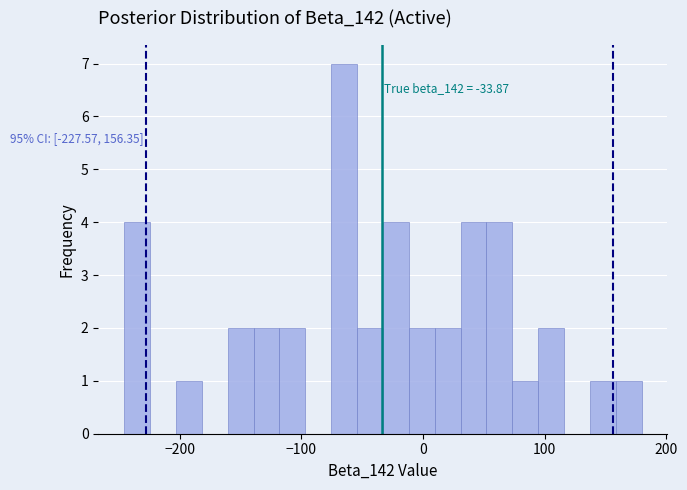

Read against the x-axis, roughly where is the centre of the tallest bar?

-60